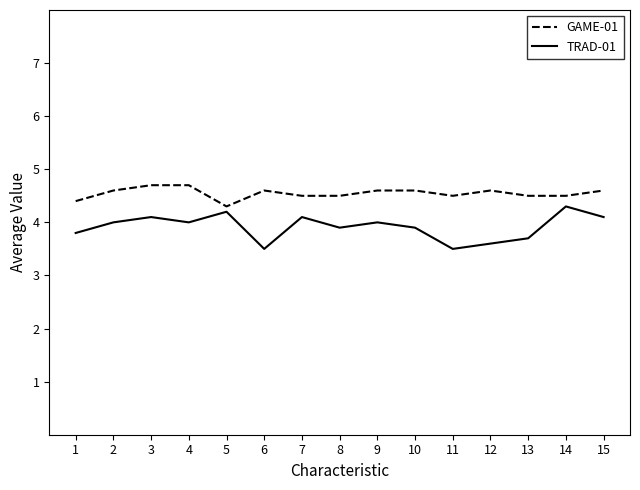

Reading left to right, what are all the values shown in this chart?

GAME-01: 1=4.4	2=4.6	3=4.7	4=4.7	5=4.3	6=4.6	7=4.5	8=4.5	9=4.6	10=4.6	11=4.5	12=4.6	13=4.5	14=4.5	15=4.6
TRAD-01: 1=3.8	2=4.0	3=4.1	4=4.0	5=4.2	6=3.5	7=4.1	8=3.9	9=4.0	10=3.9	11=3.5	12=3.6	13=3.7	14=4.3	15=4.1